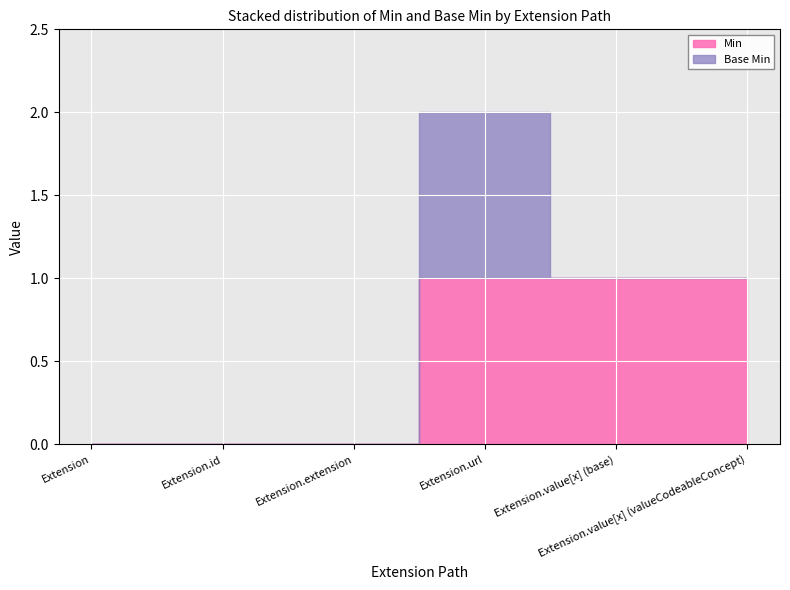

Reading left to right, extract all data points from this chart.

Min: Extension=0	Extension.id=0	Extension.extension=0	Extension.url=1	Extension.value[x] (base)=1	Extension.value[x] (valueCodeableConcept)=1
Base Min: Extension=0	Extension.id=0	Extension.extension=0	Extension.url=1	Extension.value[x] (base)=0	Extension.value[x] (valueCodeableConcept)=0